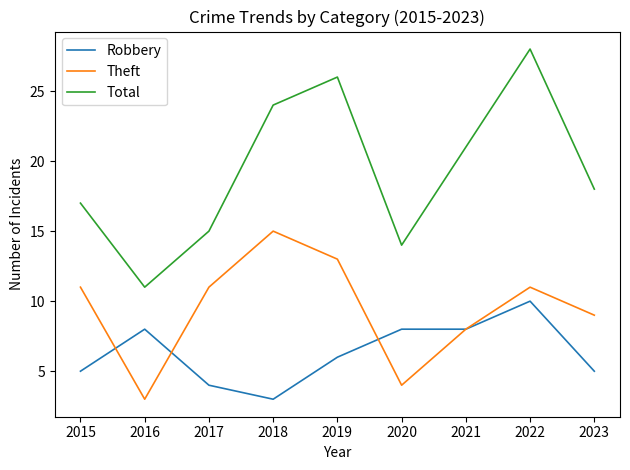

Read the Theft value at 2022.

11